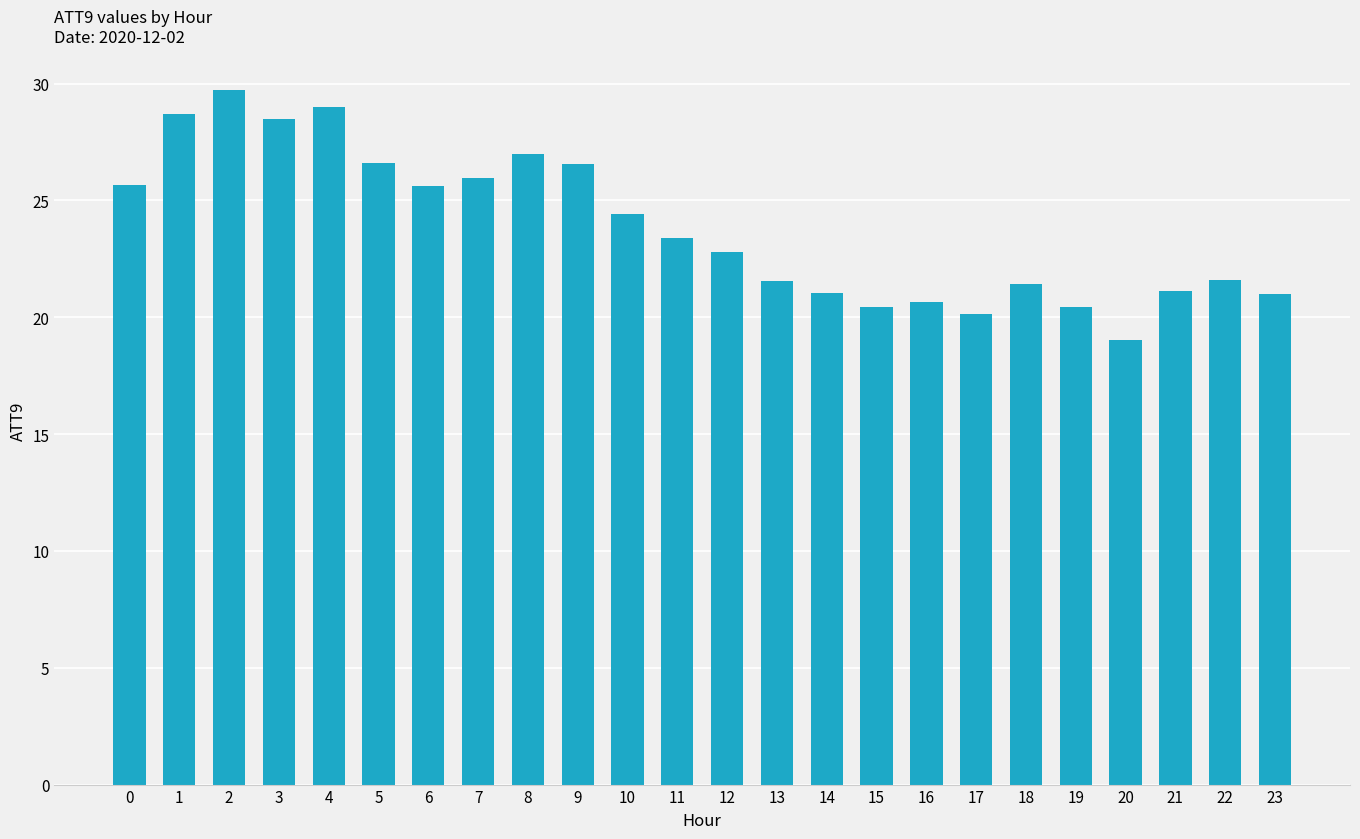

How many series are shown in this chart?

1